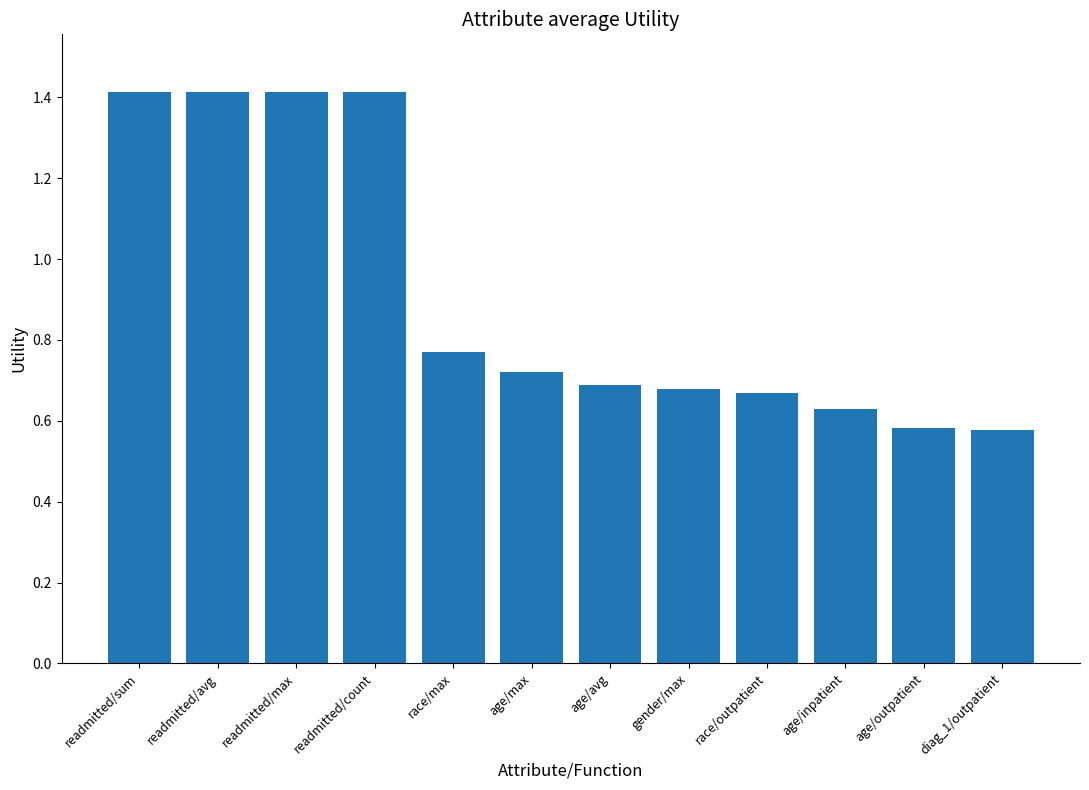

Are the bars horizontal?

No